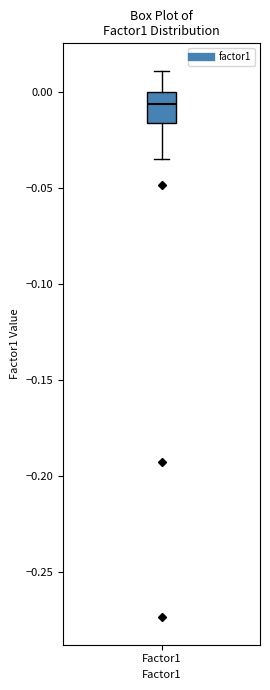

Transcribe this box plot: give where the median line is, the range the box spans, and where the two whiskers end, as read against the y-axis. The values are not printed on the chart, so give them approximately, as read against the axis.

median -0.005, box -0.015 to 0.000, whiskers -0.035 to 0.010